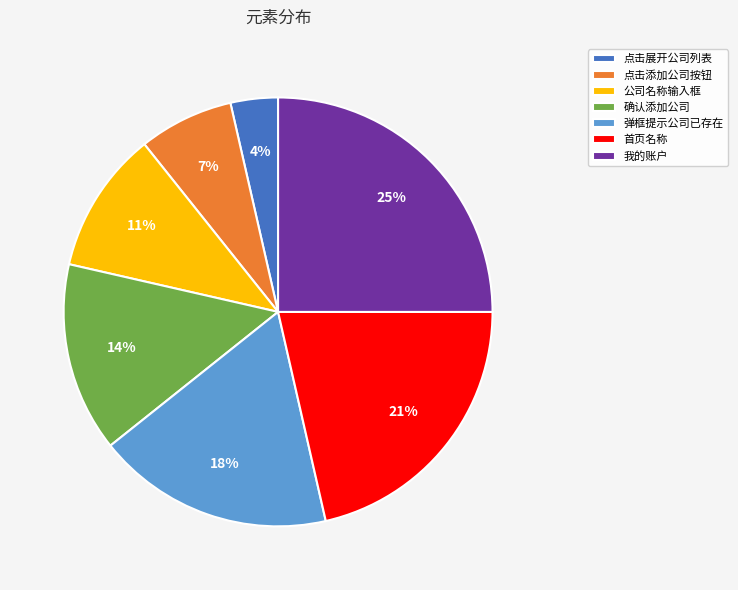

Is it true that 首页名称 is 21% of the pie?

True